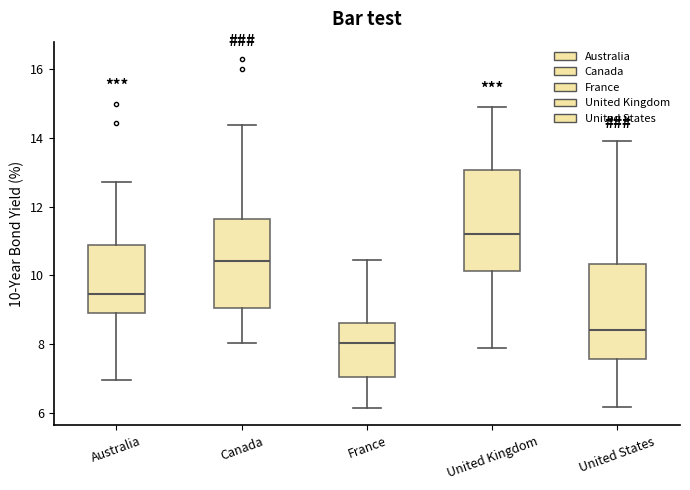

Where does the lower whisker of the box for United Kingdom end on the y-axis? The values are not printed on the chart, so give them approximately, as read against the axis.

7.8